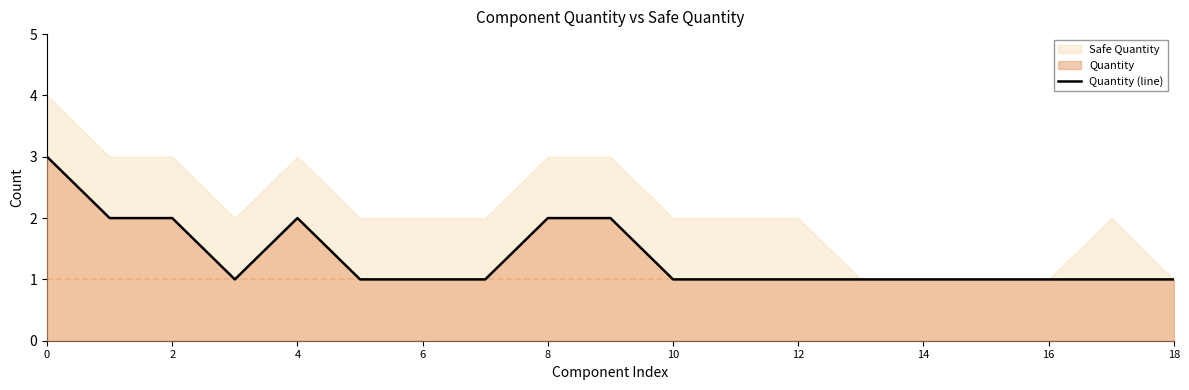

True or false: Quantity (line) has a value of 1 at 18.

True